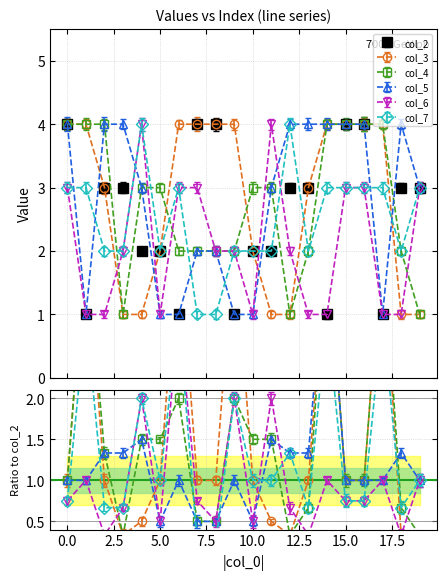

Where is col_5 nearest to the value 2?

7